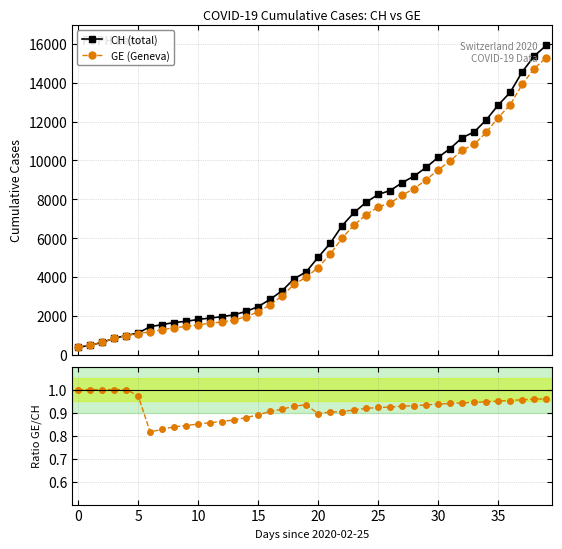

Which has a higher value, 10 or 34?

34